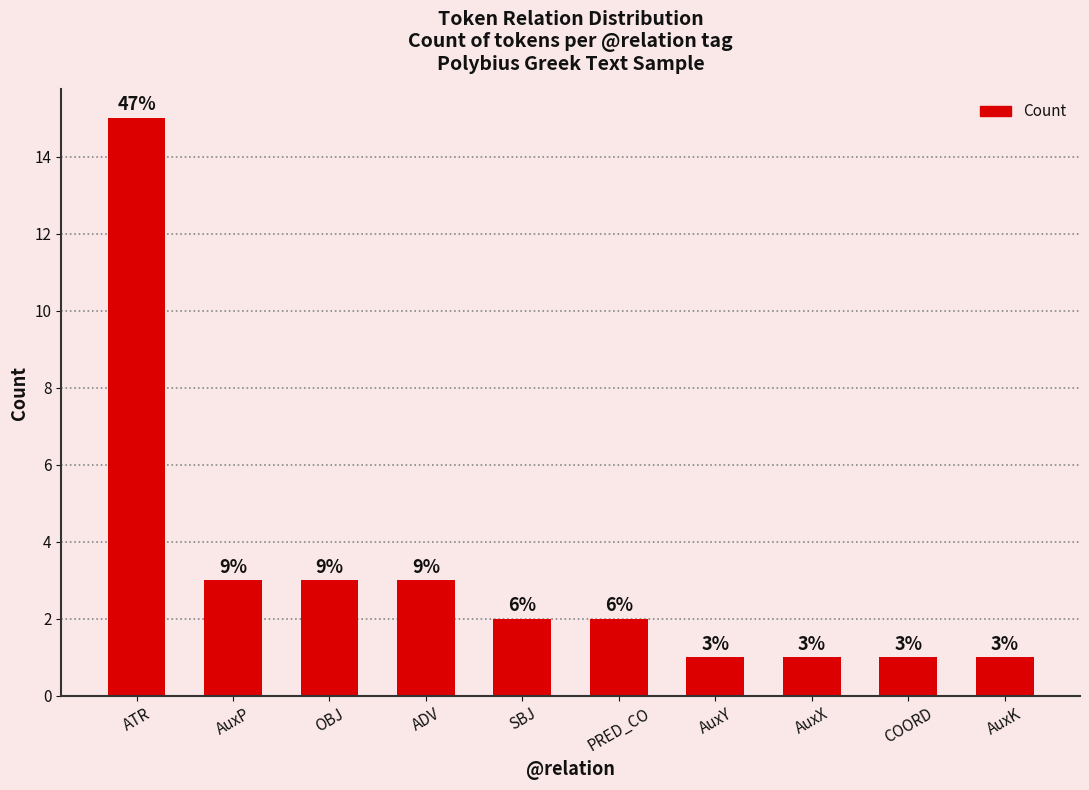

What is the label of the 8th bar from the right?

OBJ